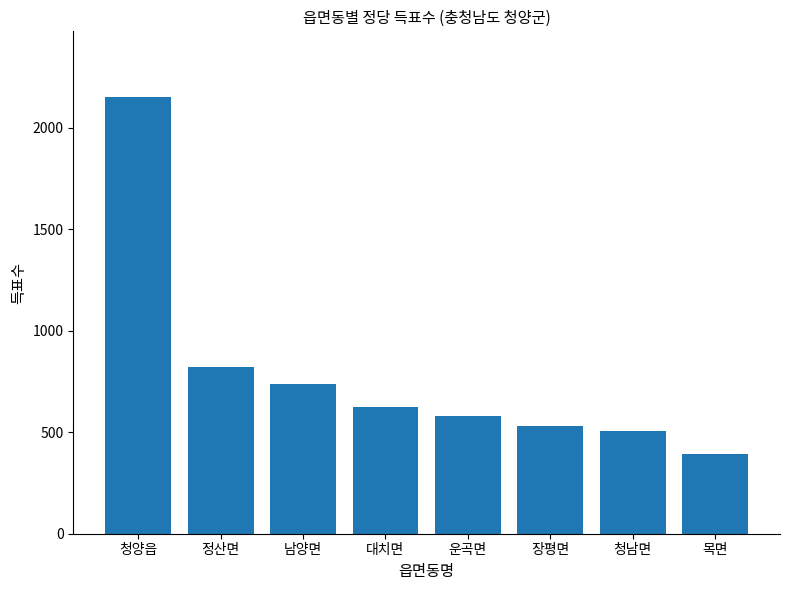

What is the label of the 3rd bar from the left?

남양면